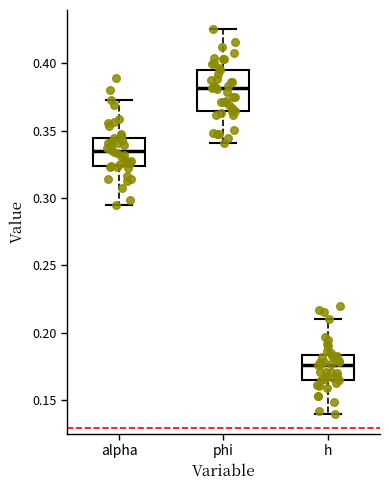

Comparing the boxes themselves (not the whiskers), which one is the tallest?

phi